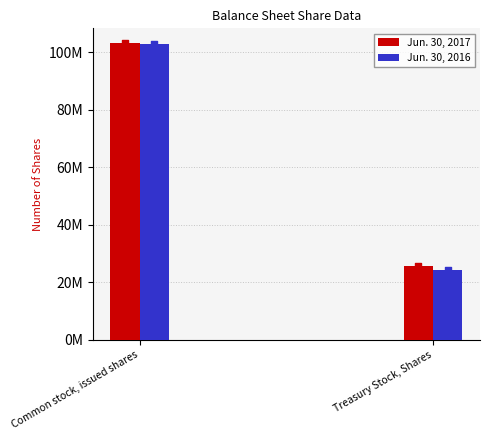

Which series contains the highest Y value?

Jun. 30, 2017